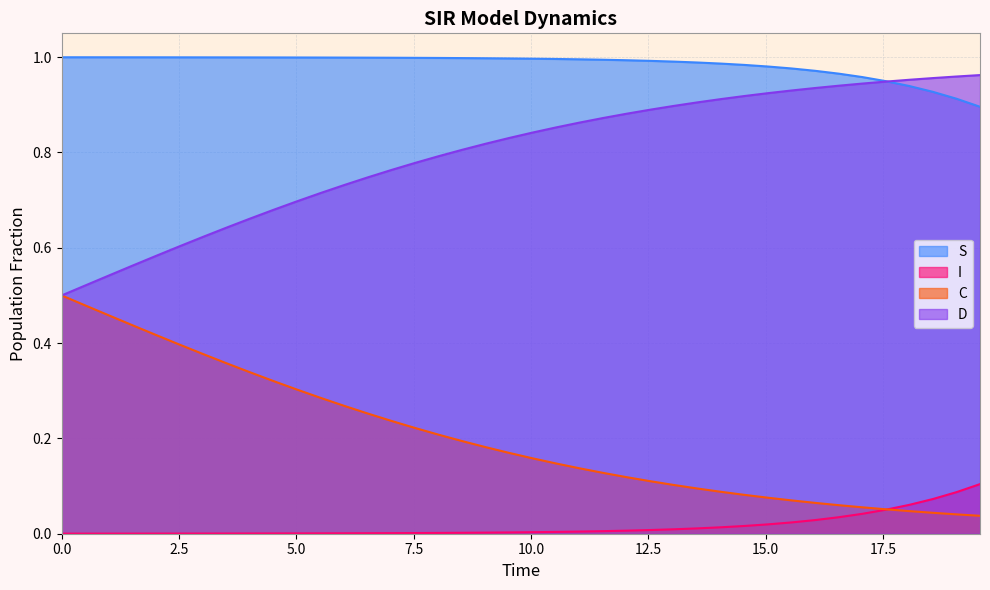

How many series are shown in this chart?

4